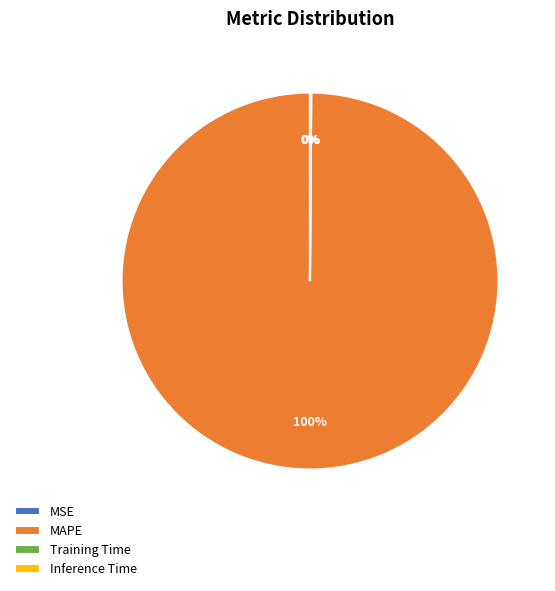

True or false: MAPE accounts for 100% of the total.

True